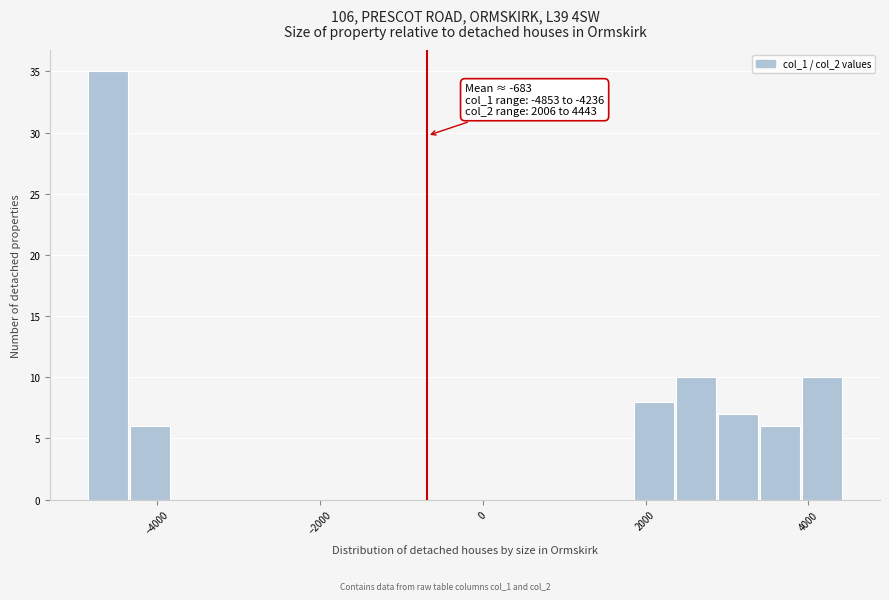

Read against the x-axis, roughly where is the centre of the tallest bar?

-4600